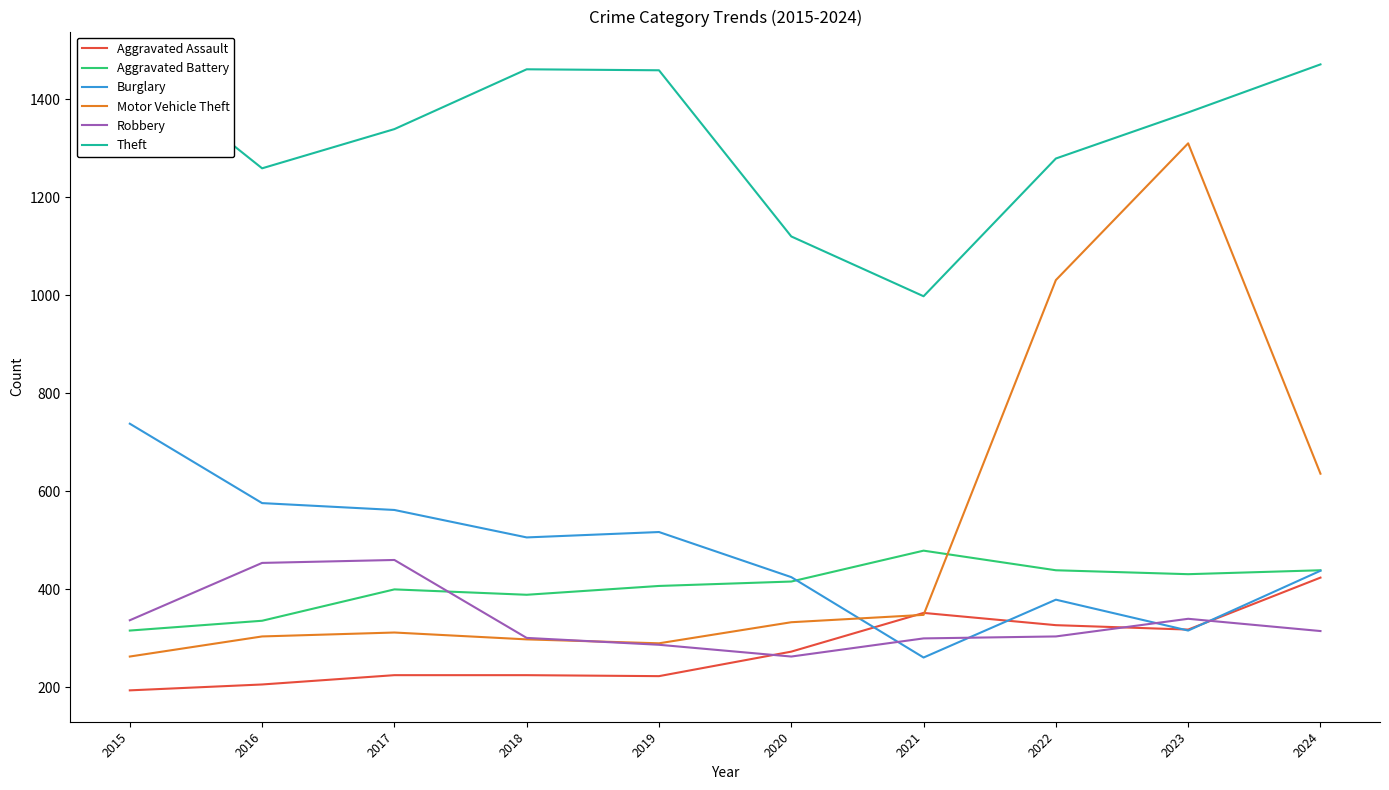

Reading left to right, what are all the values shown in this chart?

Aggravated Assault: 2015=194	2016=206	2017=225	2018=225	2019=223	2020=273	2021=352	2022=327	2023=318	2024=424
Aggravated Battery: 2015=316	2016=336	2017=400	2018=389	2019=407	2020=416	2021=479	2022=439	2023=431	2024=439
Burglary: 2015=738	2016=576	2017=562	2018=506	2019=517	2020=425	2021=261	2022=379	2023=316	2024=438
Motor Vehicle Theft: 2015=263	2016=304	2017=312	2018=298	2019=290	2020=333	2021=348	2022=1031	2023=1310	2024=636
Robbery: 2015=337	2016=454	2017=460	2018=301	2019=287	2020=263	2021=300	2022=304	2023=340	2024=315
Theft: 2015=1474	2016=1259	2017=1339	2018=1461	2019=1459	2020=1120	2021=998	2022=1279	2023=1373	2024=1471